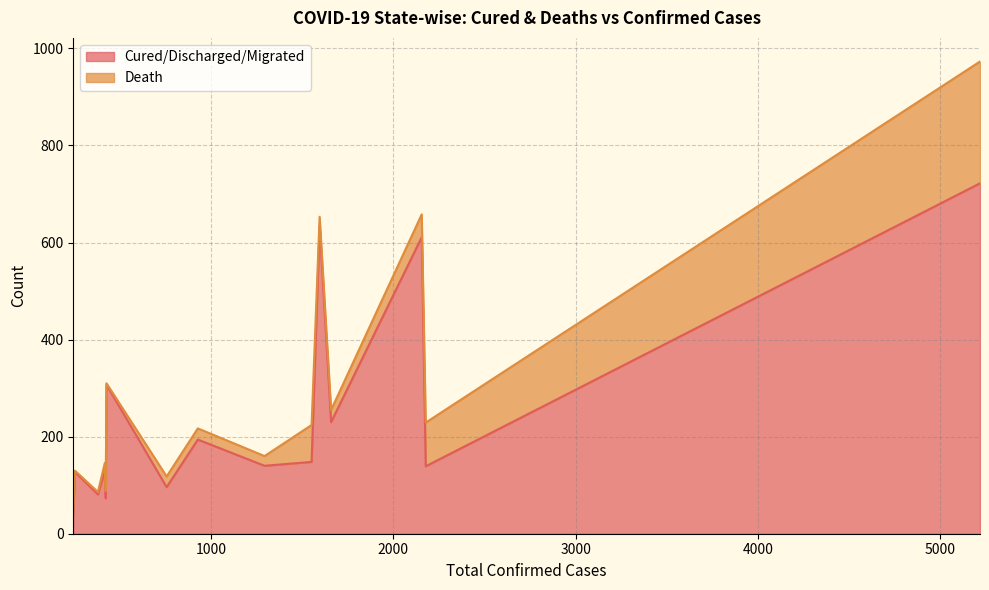

Reading left to right, extract all data points from this chart.

Cured/Discharged/Migrated: Maharashtra=722	Gujarat=139	Delhi=611	Rajasthan=230	Tamil Nadu=635	Madhya Pradesh=148	Uttar Pradesh=140	Telengana=194	Andhra Pradesh=96	Kerala=307	West Bengal=73	Karnataka=129	Jammu and Kashmir=81	Haryana=127	Punjab=39
Death: Maharashtra=251	Gujarat=90	Delhi=47	Rajasthan=25	Tamil Nadu=18	Madhya Pradesh=76	Uttar Pradesh=20	Telengana=23	Andhra Pradesh=22	Kerala=3	West Bengal=15	Karnataka=17	Jammu and Kashmir=5	Haryana=3	Punjab=16